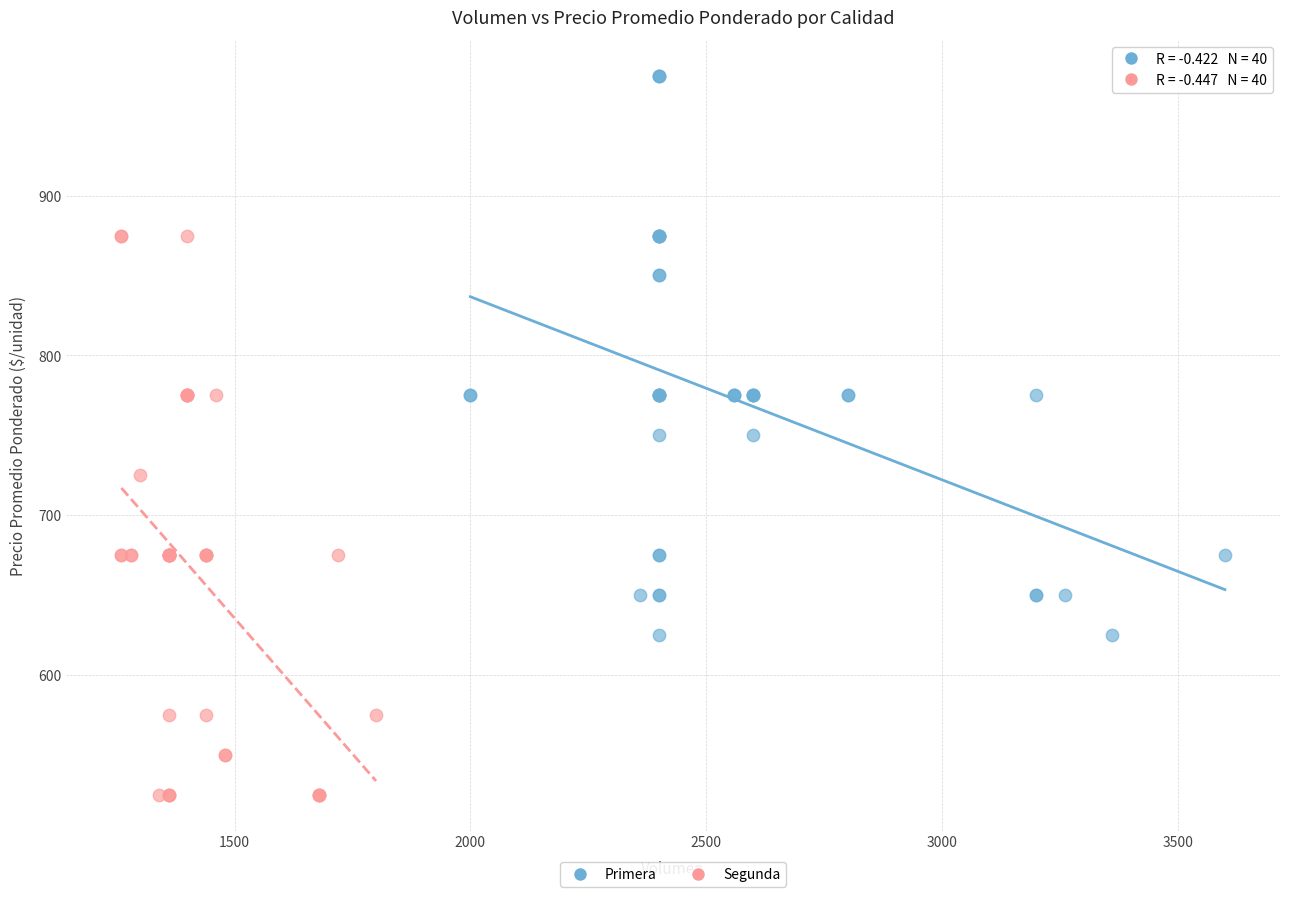

Which series reaches the minimum Y coordinate?

Segunda